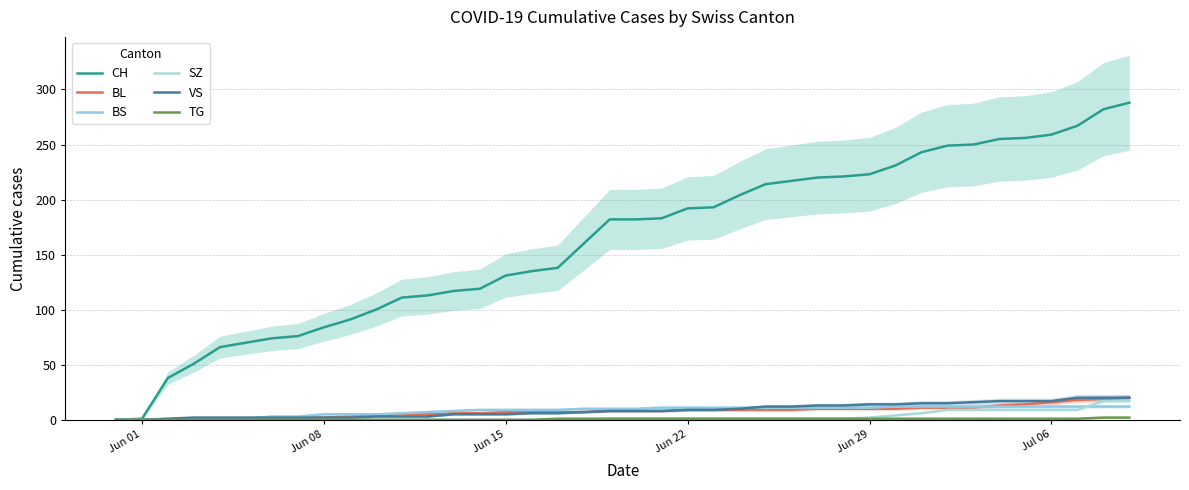

True or false: VS and SZ cross at least once.

False